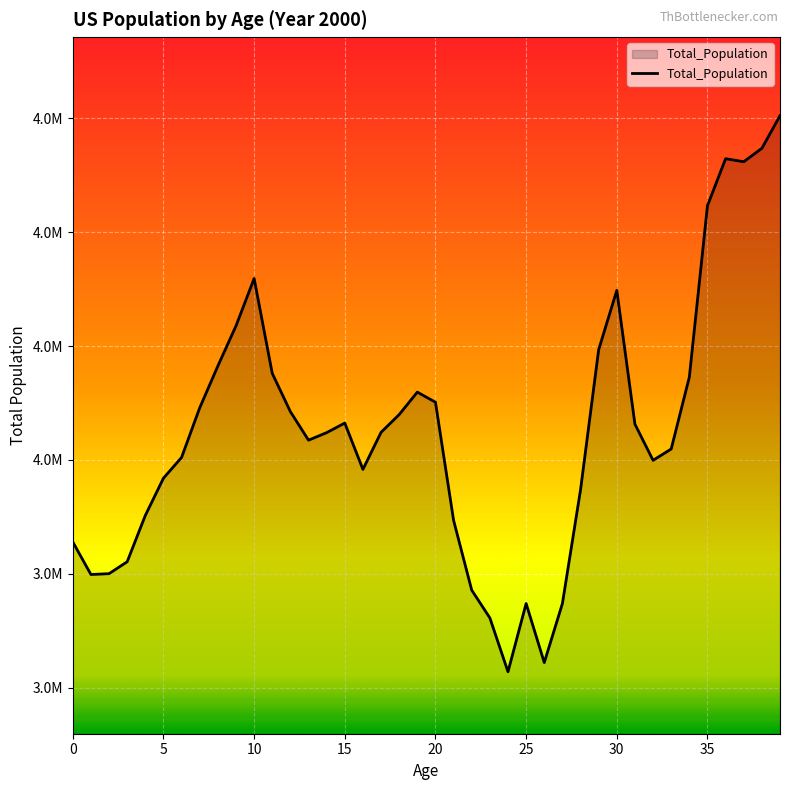

What is the difference between the second highest and minimum values?

919349